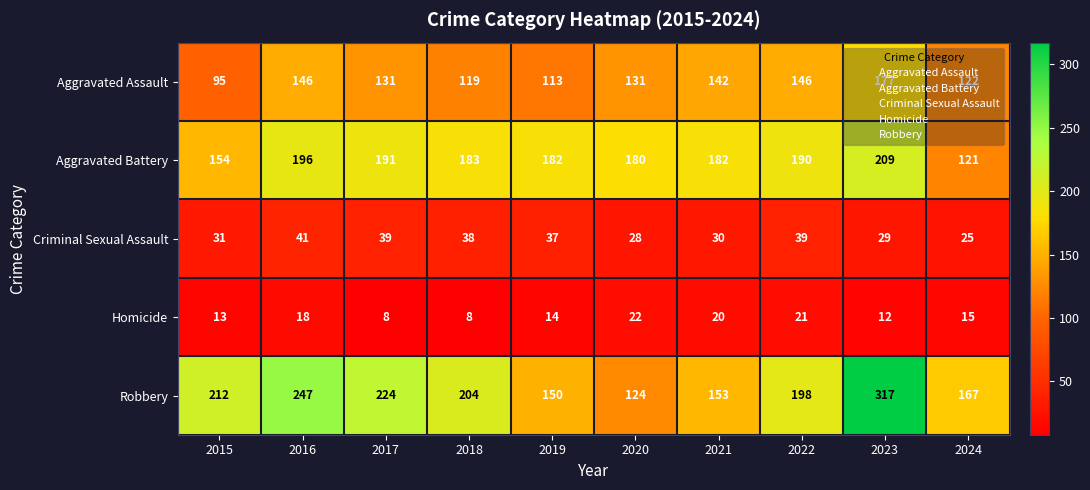

What is the minimum value shown in the chart?

8